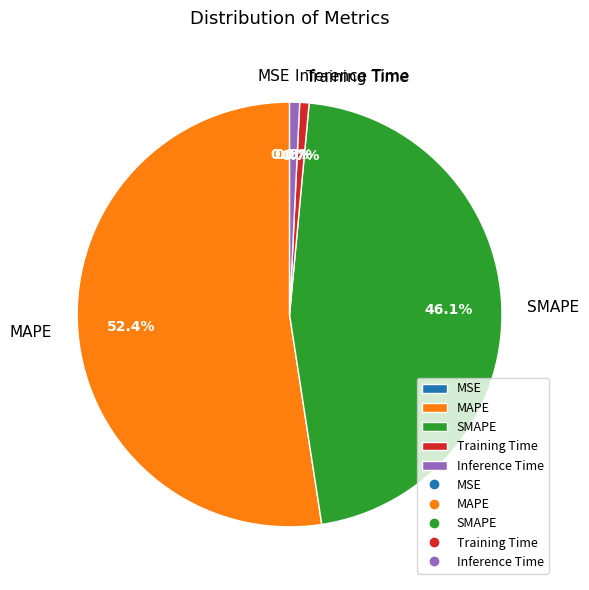

How much of the chart is everything except Inference Time?

99.2%